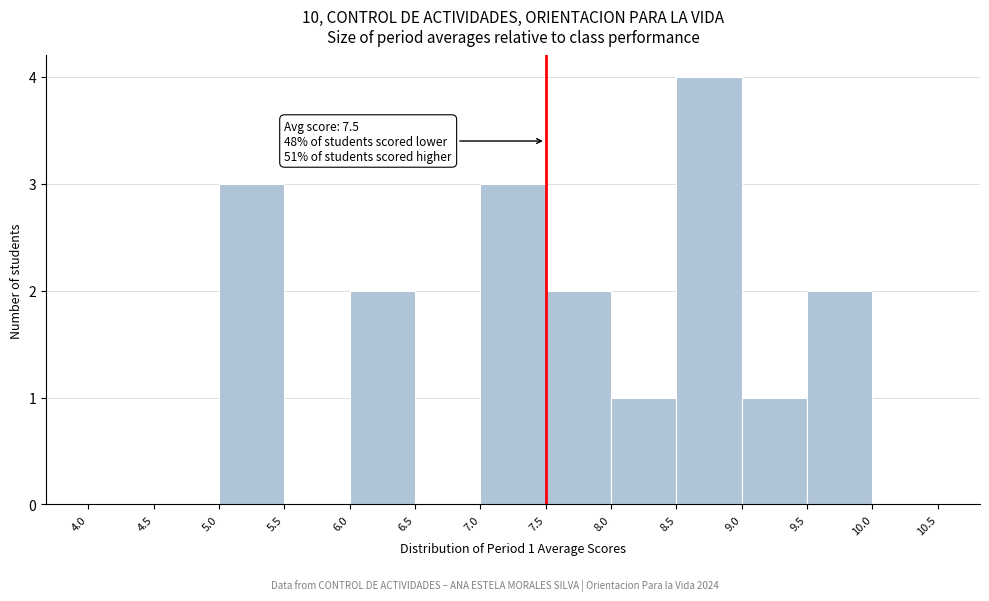

Which range on the x-axis has the tallest bar?

8.5 to 9.0